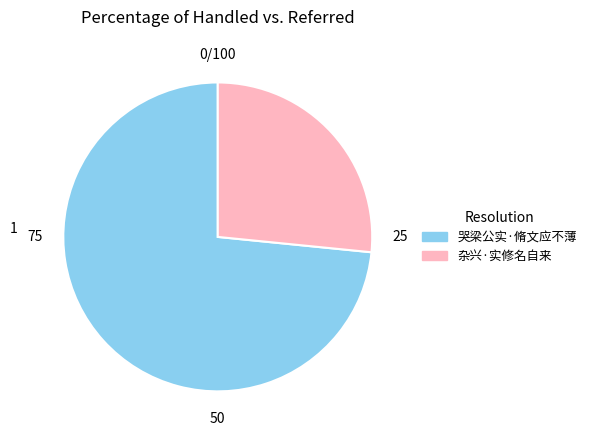

Which category has the smallest portion of the pie?

杂兴·实修名自来